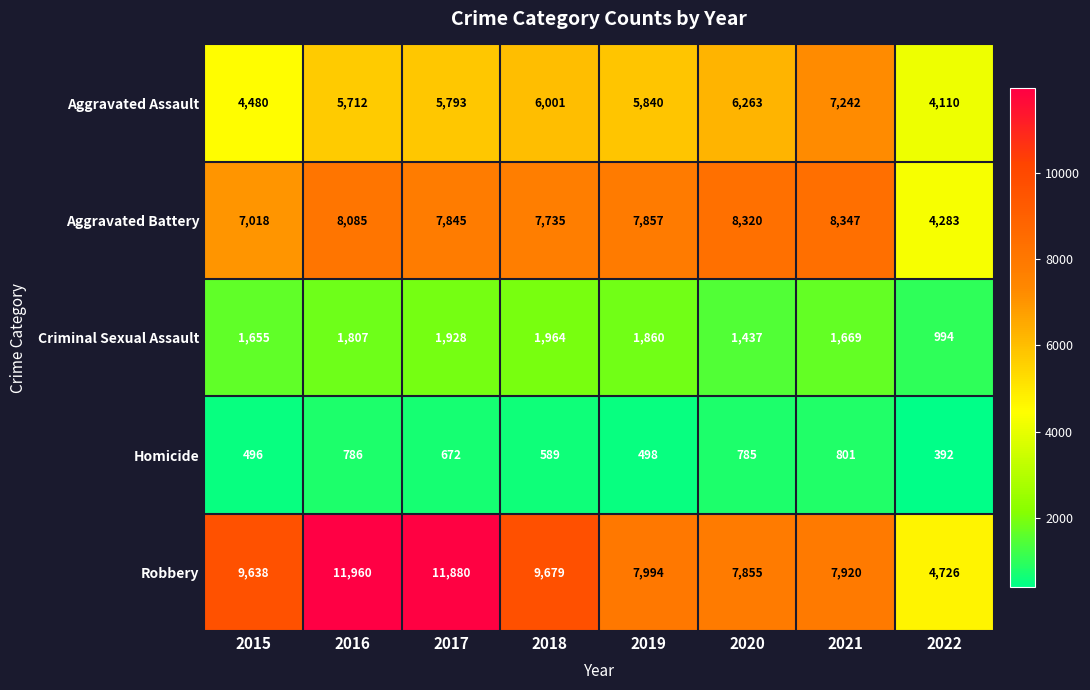

Between 2016 and 2017, which series saw the biggest shift?

Aggravated Battery